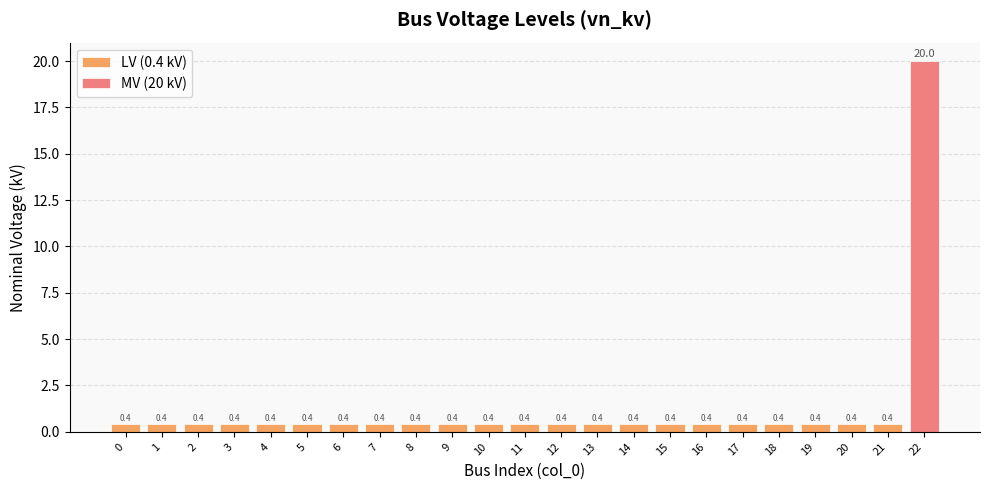

The chart shows a value of 0.1 at 3. True or false?

False